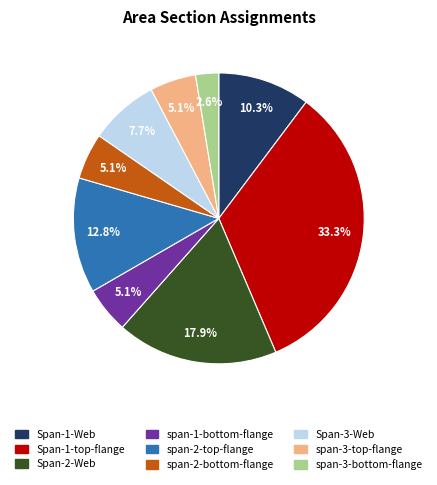

To the nearest percent, what is the average slice percentage?

11%